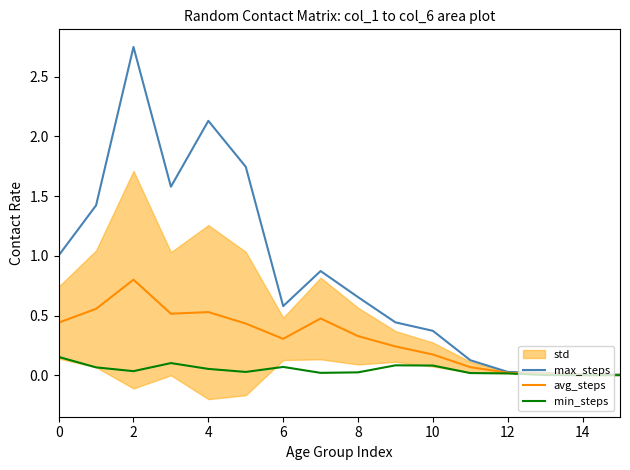

True or false: max_steps and avg_steps cross at least once.

False